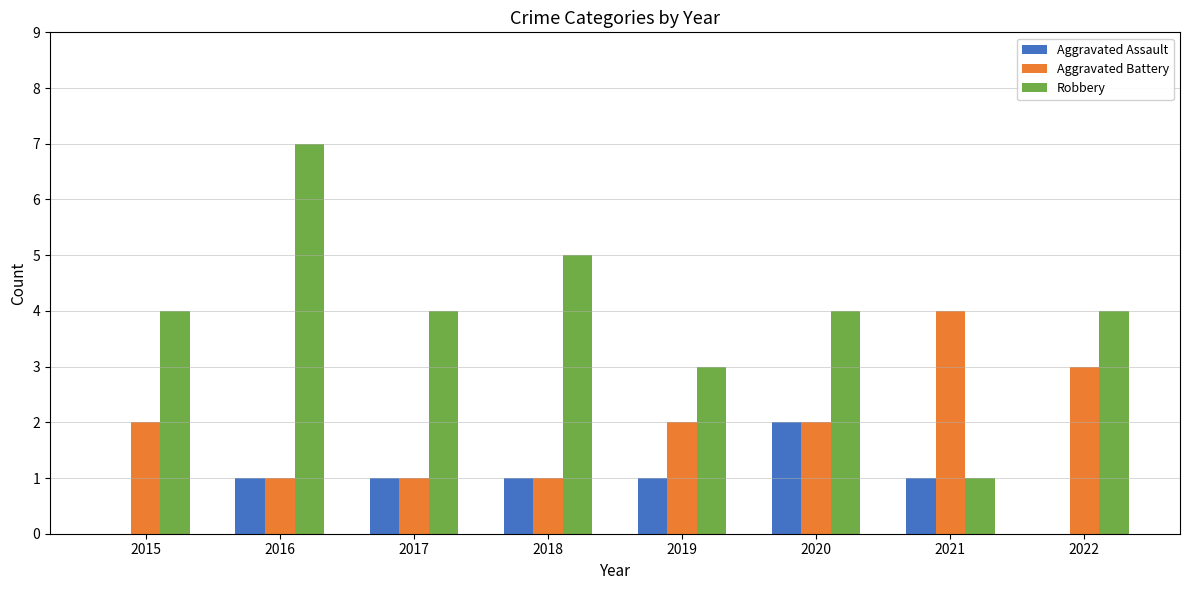

Reading right to left, list all the values displayed in this chart.

Aggravated Assault: 0	1	2	1	1	1	1	0
Aggravated Battery: 3	4	2	2	1	1	1	2
Robbery: 4	1	4	3	5	4	7	4